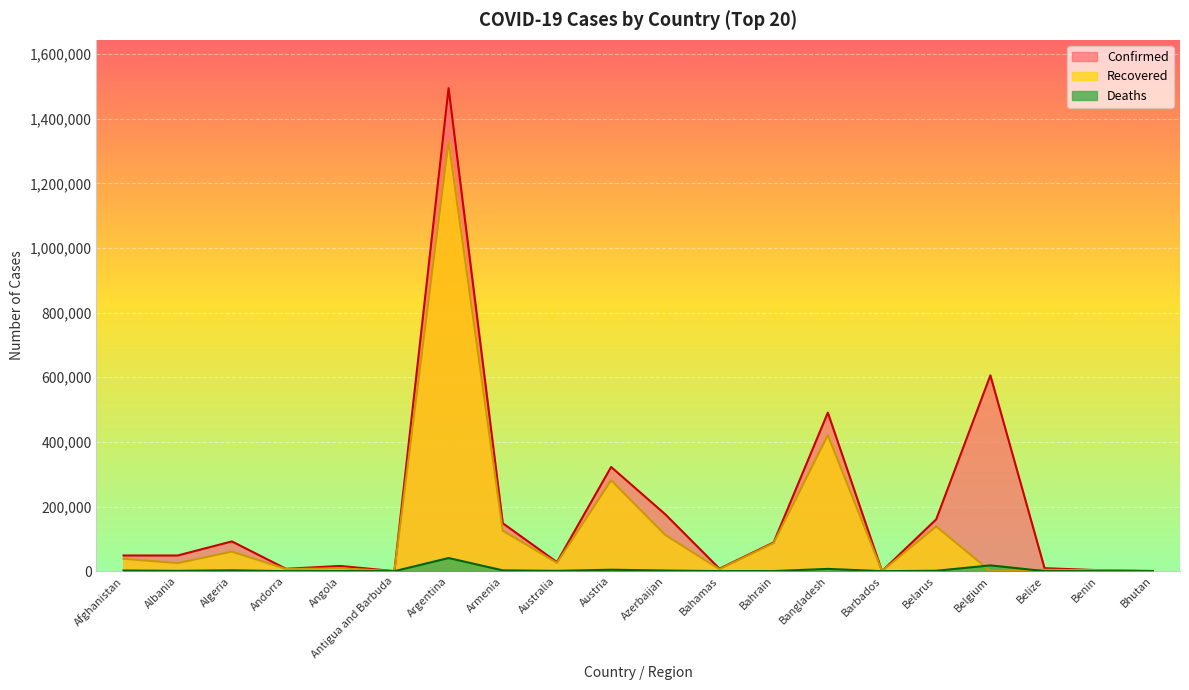

Reading right to left, transcribe all the data shown in this chart.

Confirmed: 437	3090	9173	605966	160295	292	490533	88965	7659	175874	322463	28031	148325	1494602	148	16161	7338	92102	48530	48527
Recovered: 400	2972	4279	0	138464	269	420896	87025	6069	111918	281106	25675	125169	1330160	138	8841	6629	60457	24820	38250
Deaths: 0	44	192	17902	1263	7	7052	348	163	1922	4473	908	2486	40668	4	366	79	2596	1003	1965